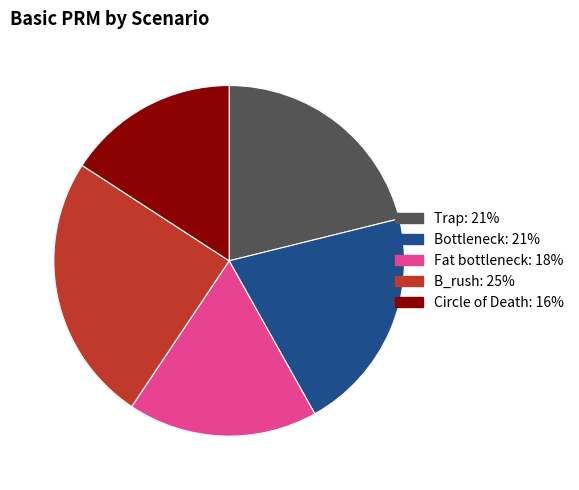

How many slices are in this pie chart?

5